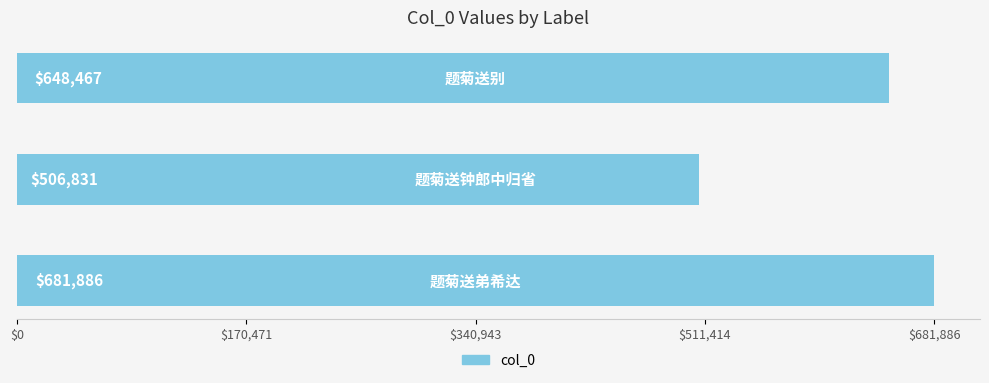

What is the minimum value shown in the chart?

506831